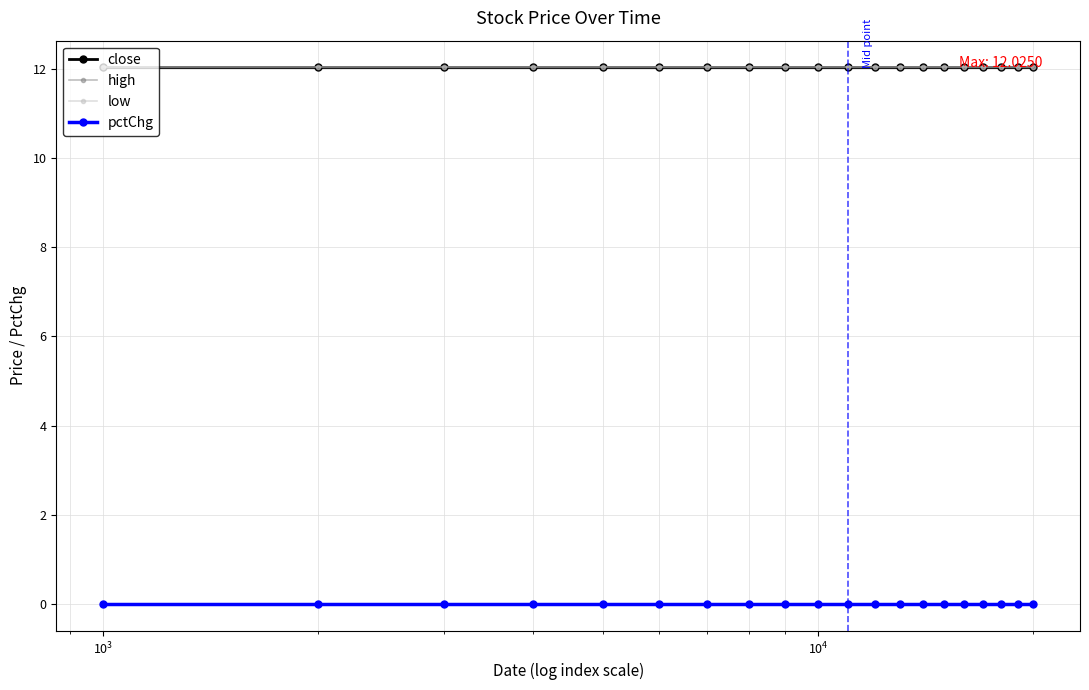

Does the chart have visible grid lines?

Yes